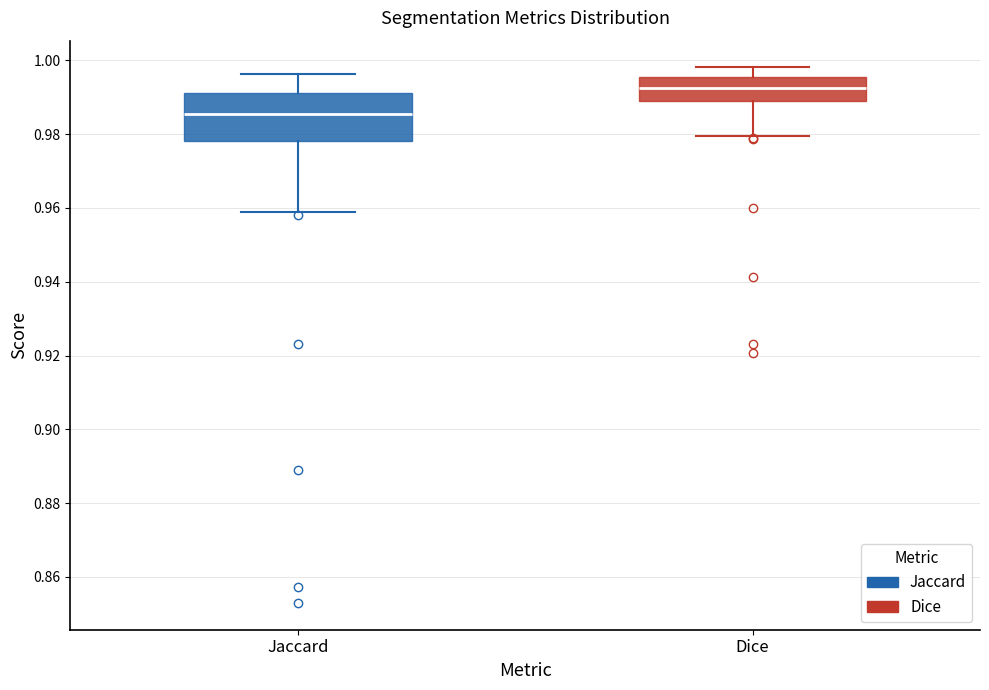

Which box is the tallest, from its lower edge to its upper edge?

Jaccard